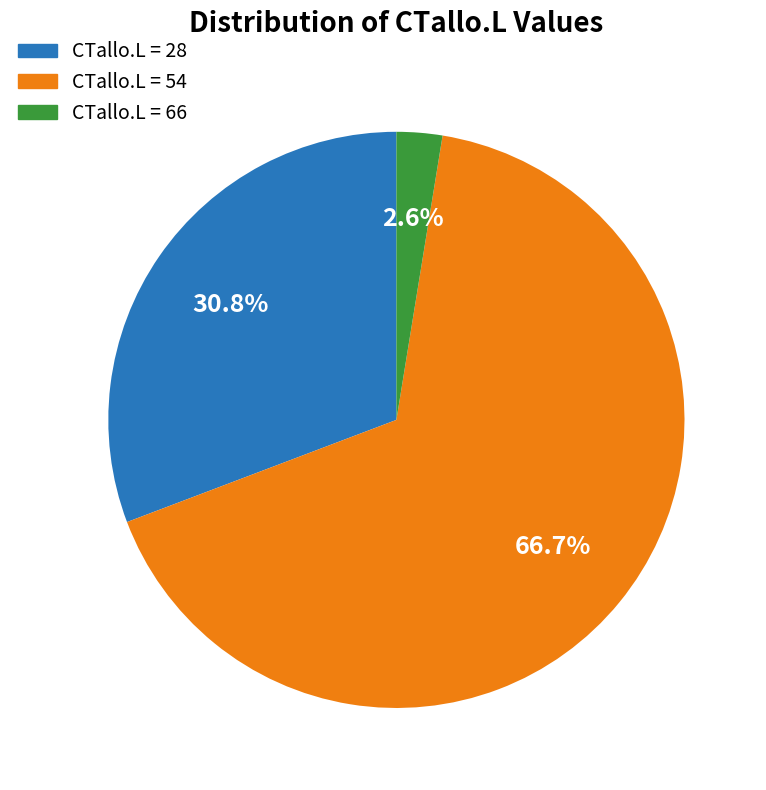

To the nearest percent, what is the average slice percentage?

33%